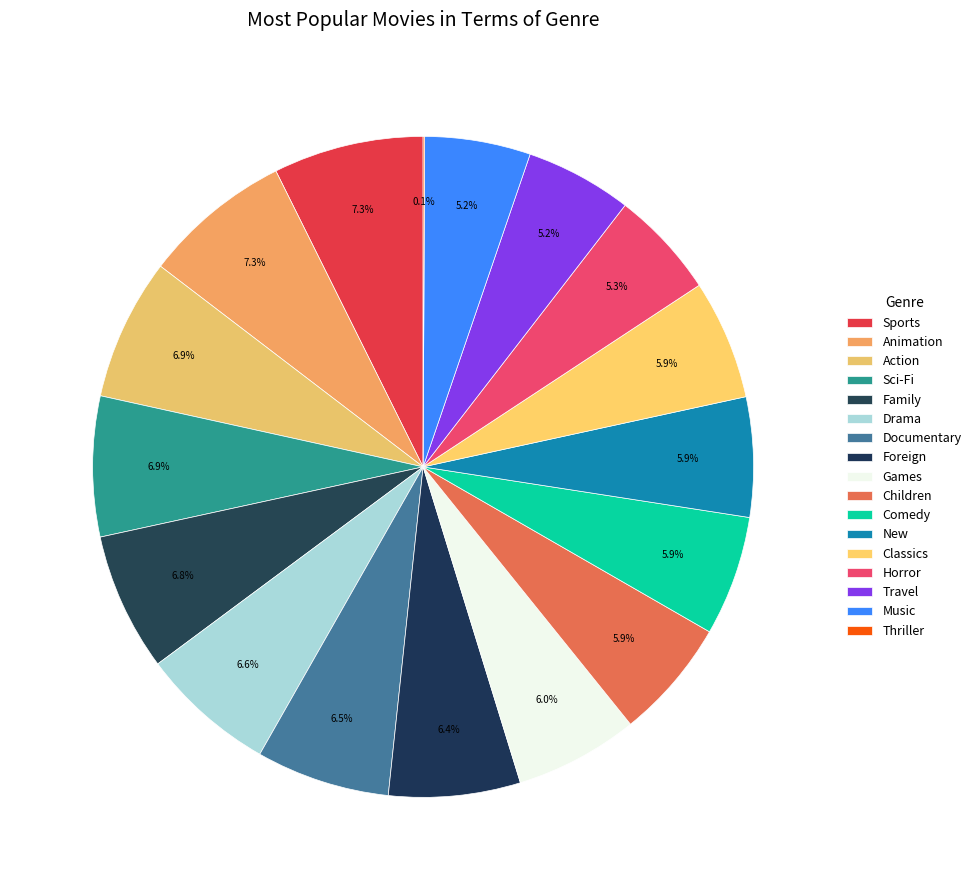

To the nearest percent, what is the difference between the Animation and New slice percentages?

1%